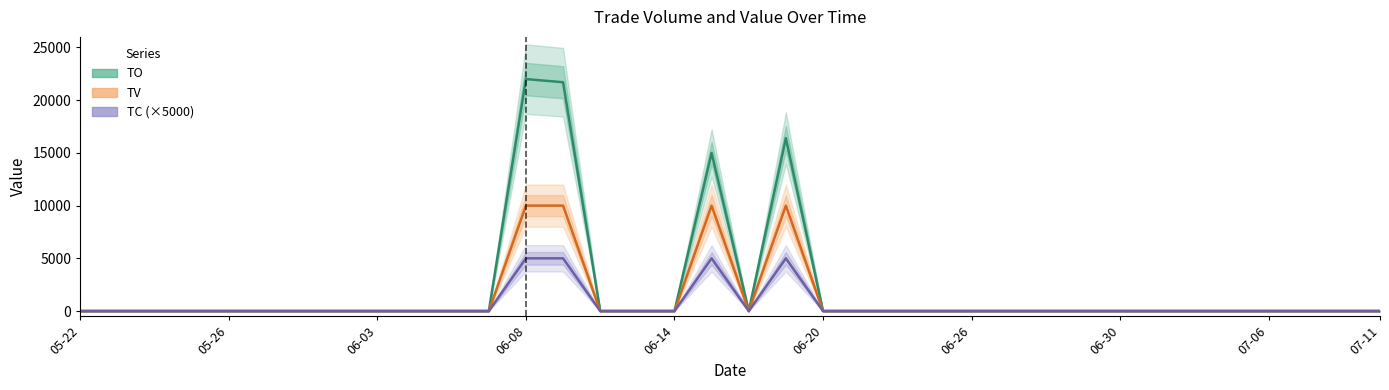

Which series has the largest range (max minus min)?

TO